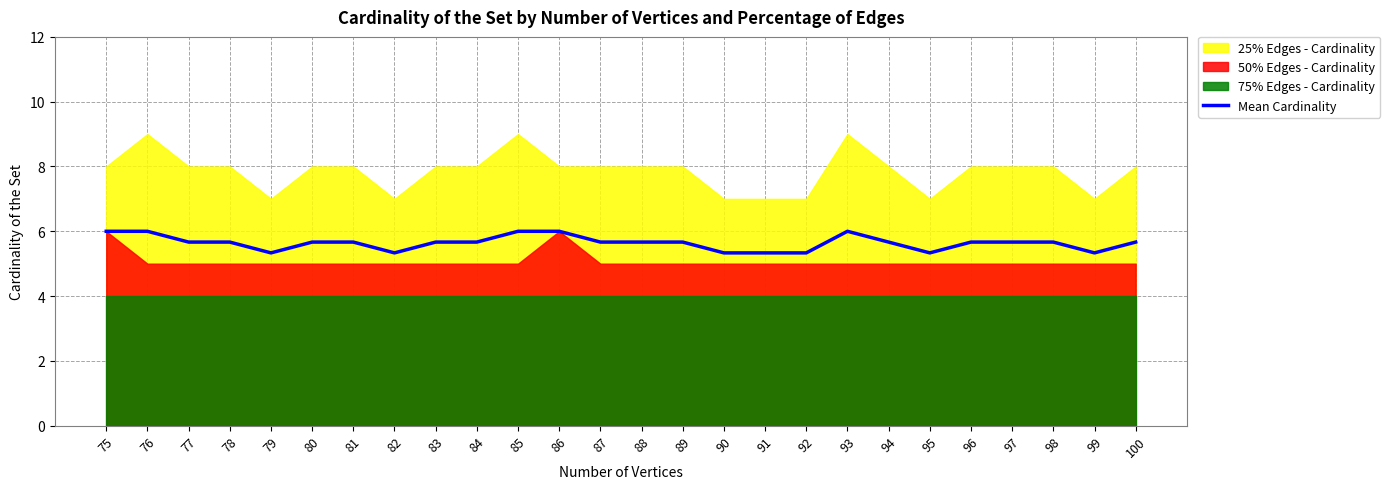

The value at 95 is 5.3. True or false?

True